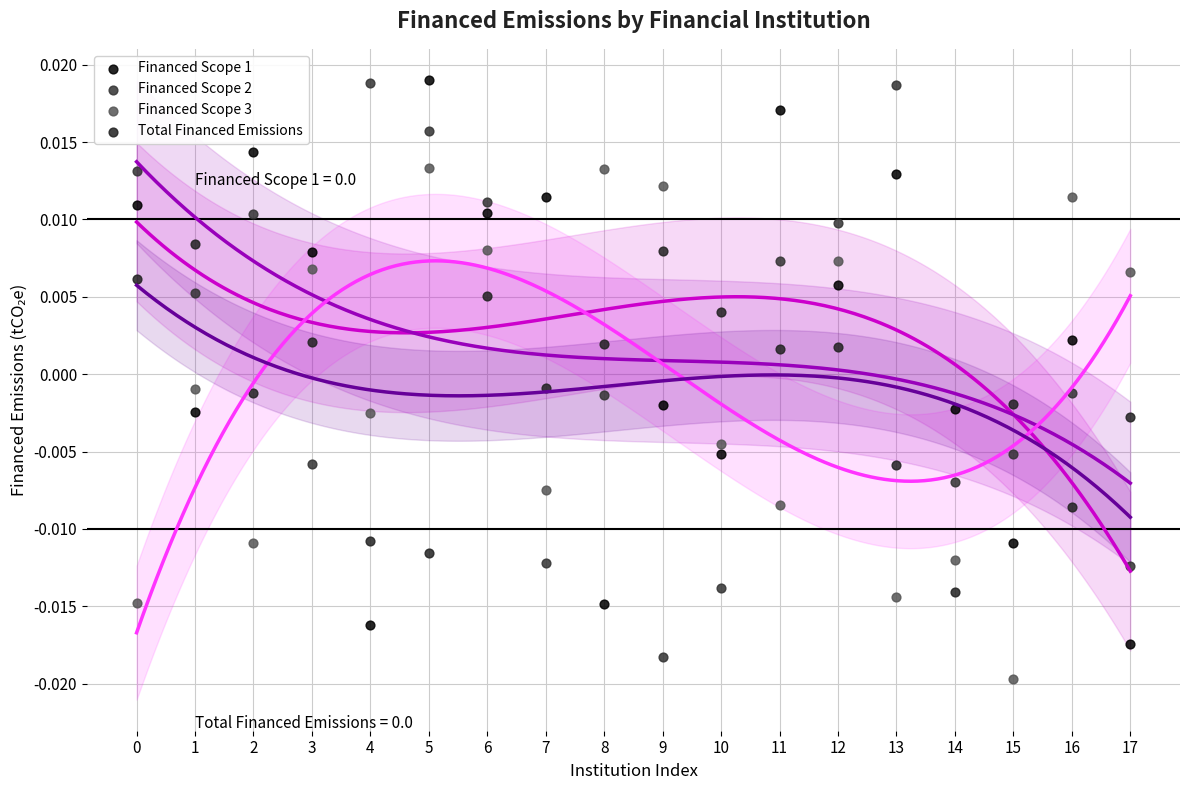

Which series contains the lowest Y value?

Financed Scope 3